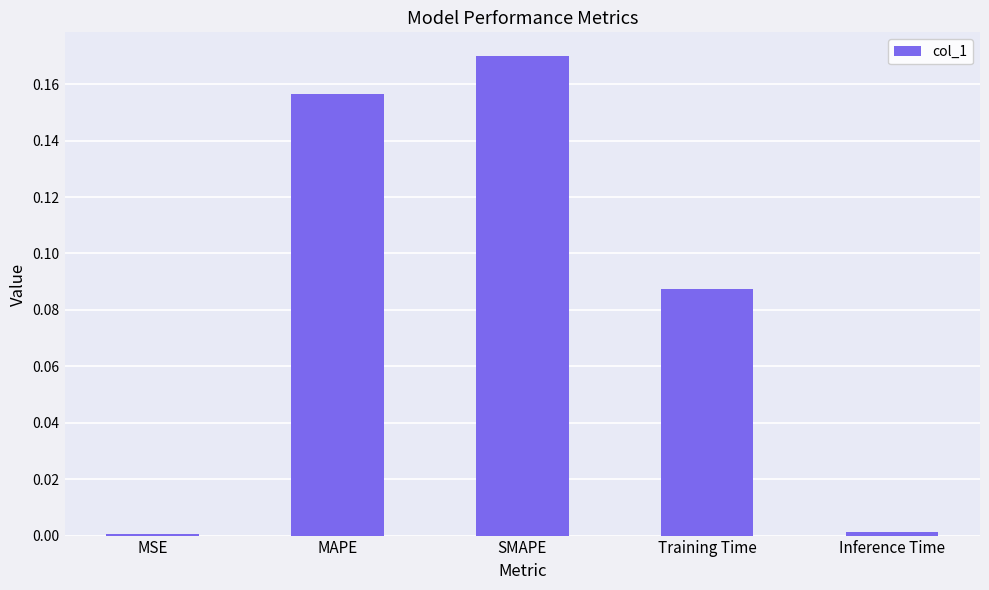

Is it true that the value at MSE is 0.0?

True